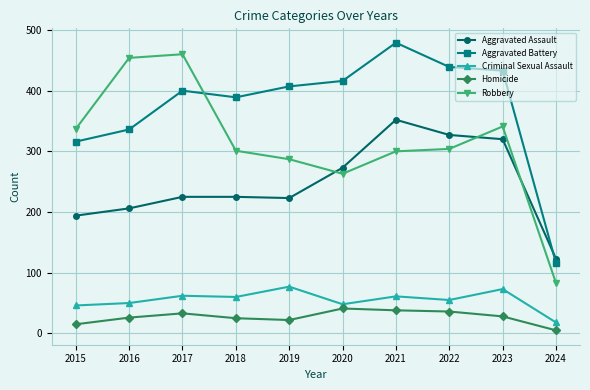

Is the value of Homicide at 2023 greater than the value of Aggravated Assault at 2021?

No